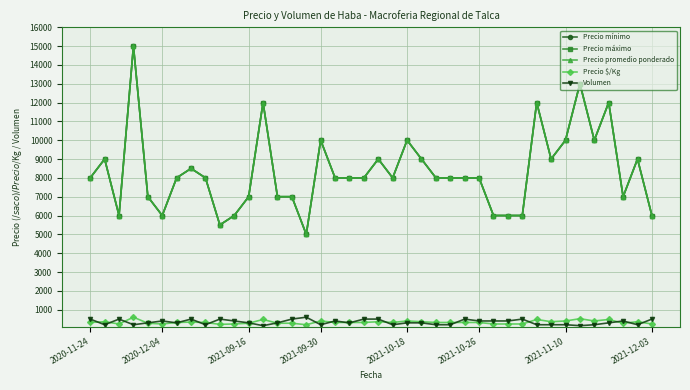

Does the chart have visible grid lines?

Yes